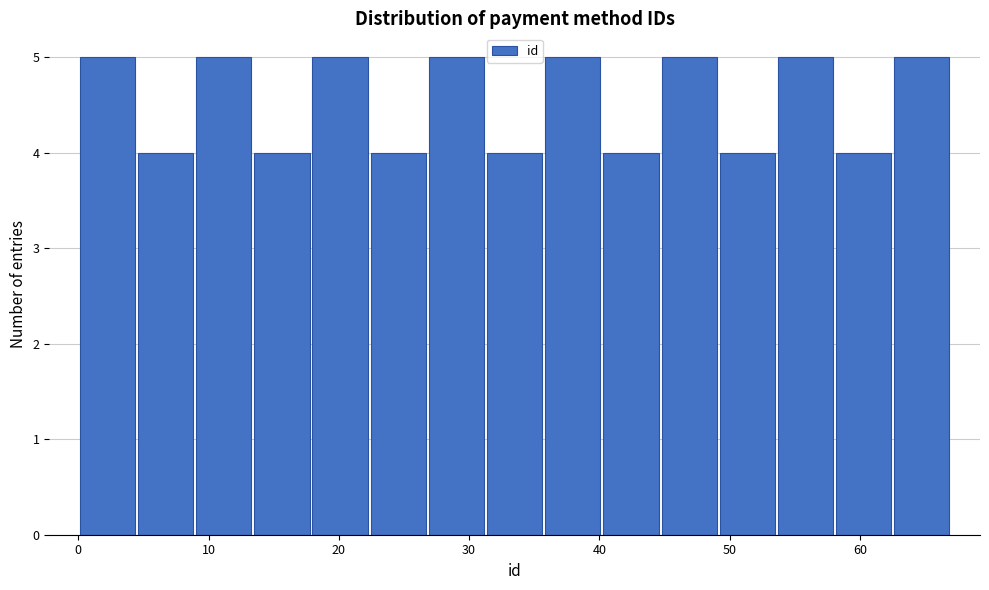

Reading left to right, transcribe this chart: for each bar, give the range it covers on the x-axis and its height. Neither the bar edges nor the heights are printed on the chart, so give them approximately, as read against the axes.

0 to 4: 5
4 to 9: 4
9 to 13: 5
13 to 18: 4
18 to 22: 5
22 to 27: 4
27 to 31: 5
31 to 36: 4
36 to 40: 5
40 to 45: 4
45 to 49: 5
49 to 54: 4
54 to 58: 5
58 to 63: 4
63 to 67: 5